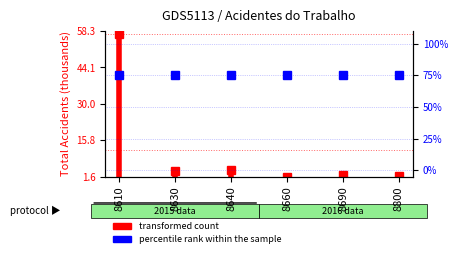

The value at 8610 is 2.2. True or false?

False